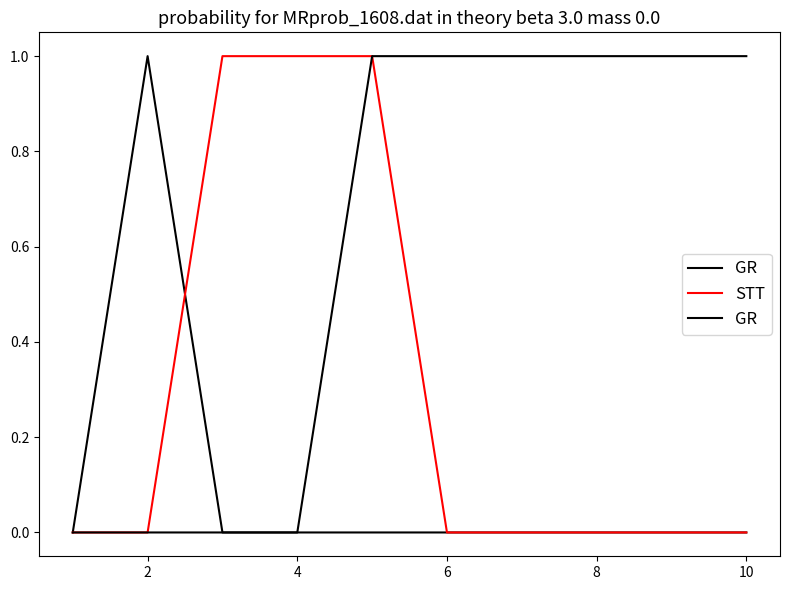

True or false: STT has more than 0 points higher than both neighbors.

False